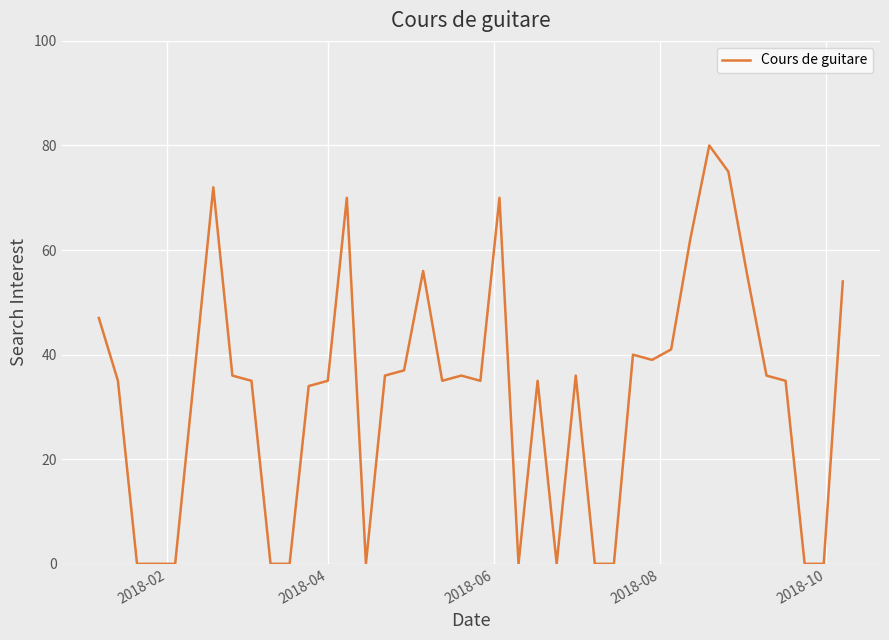

What is the greatest value displayed?

80